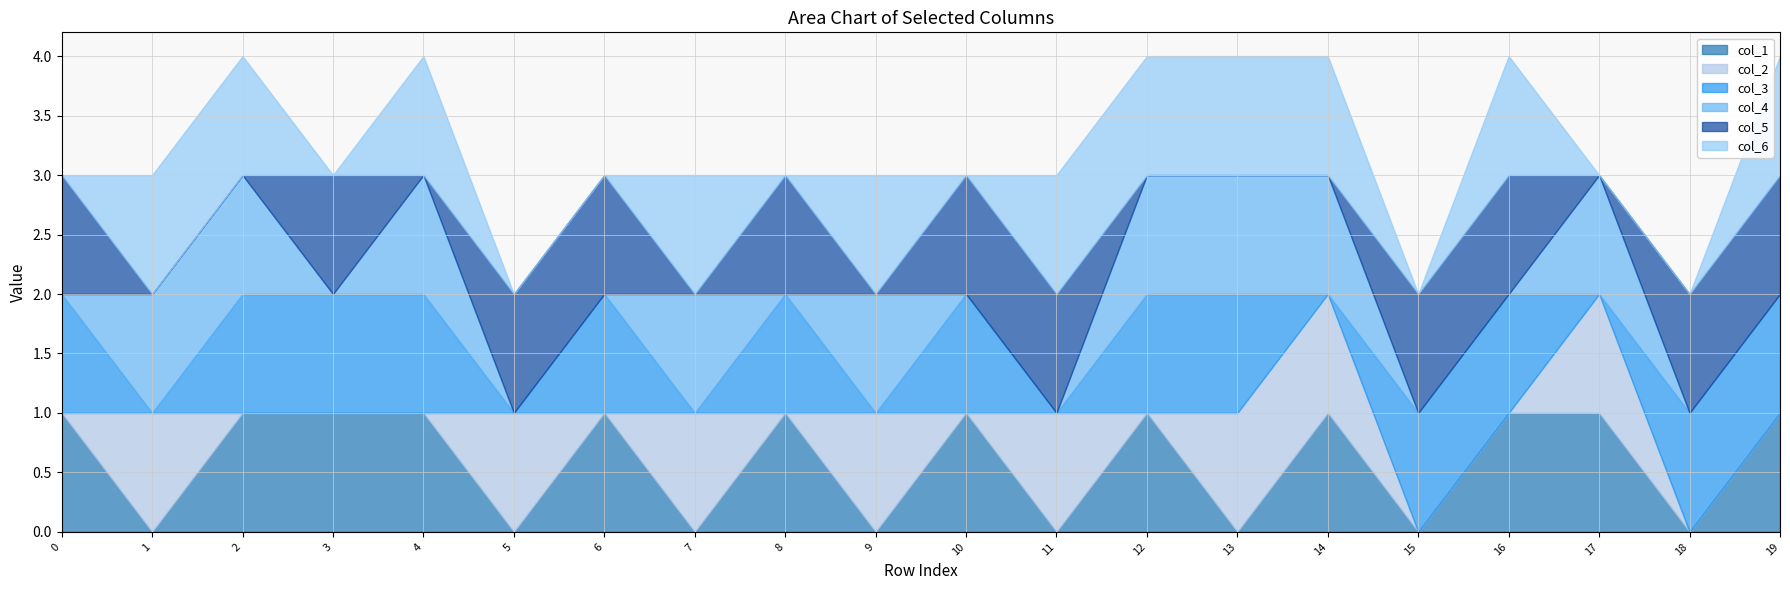

Rank the series by their maximum value, from highest to lowest.

col_1, col_2, col_3, col_4, col_5, col_6